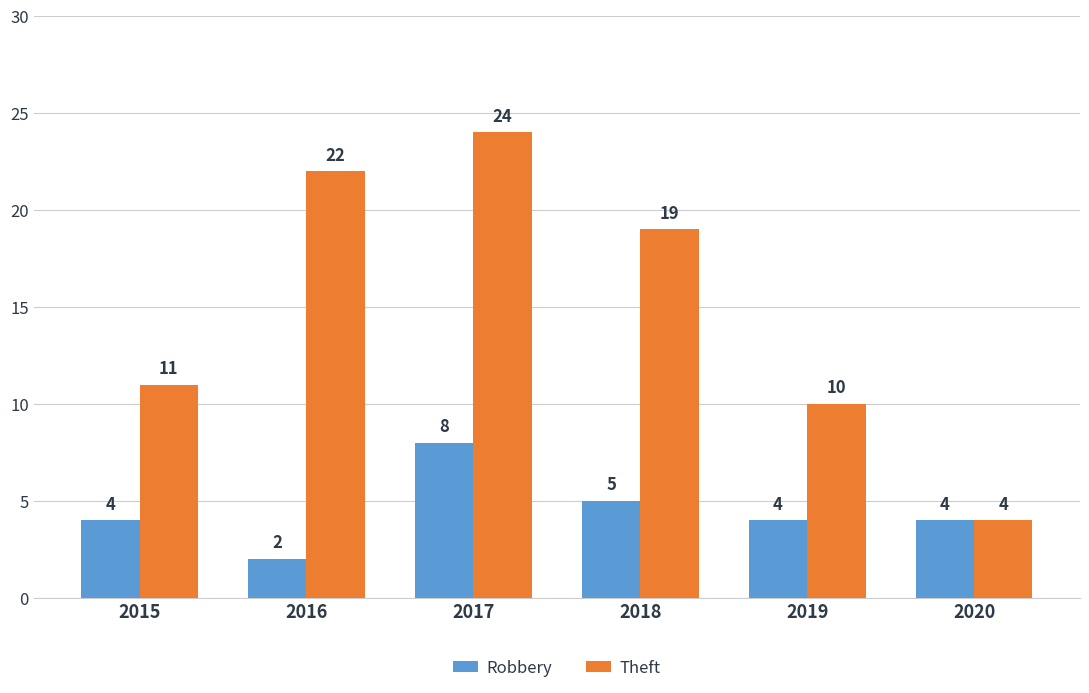

Between 2018 and 2020, which series saw the biggest shift?

Theft